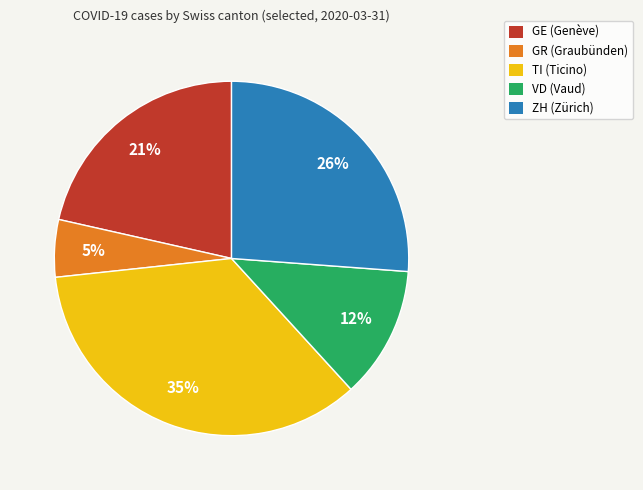

Do GE and GR together represent more than half of the pie?

No